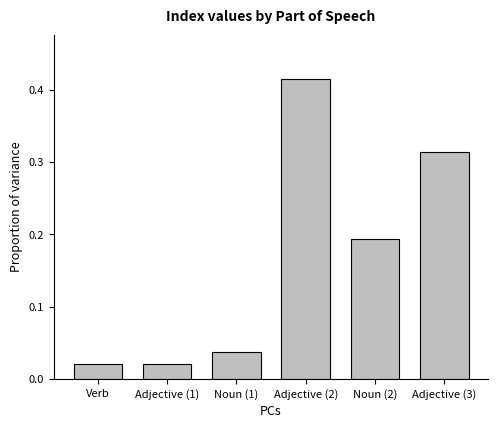

What is the sum of all values?

1.0